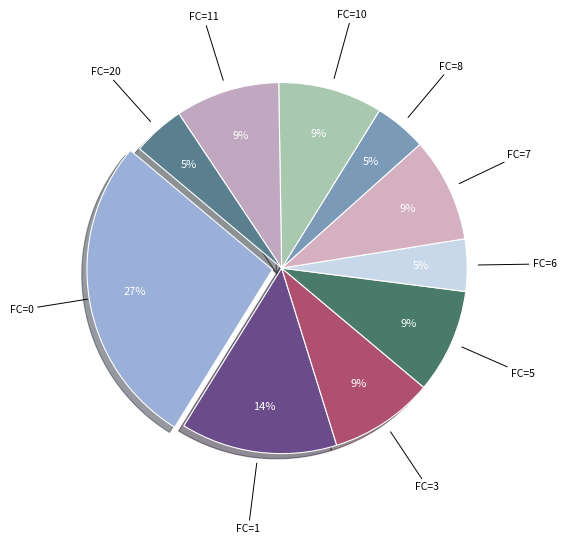

Count the number of slices in the pie.

10